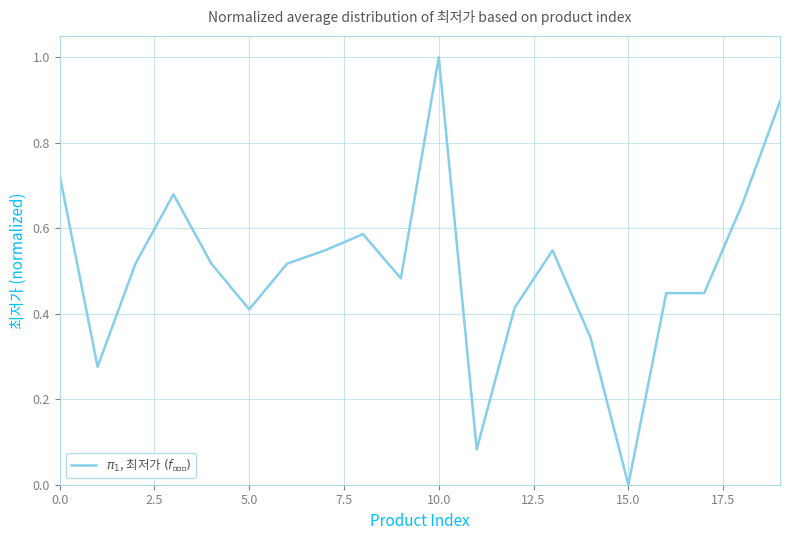

What is the difference between the maximum and minimum values?

1.0